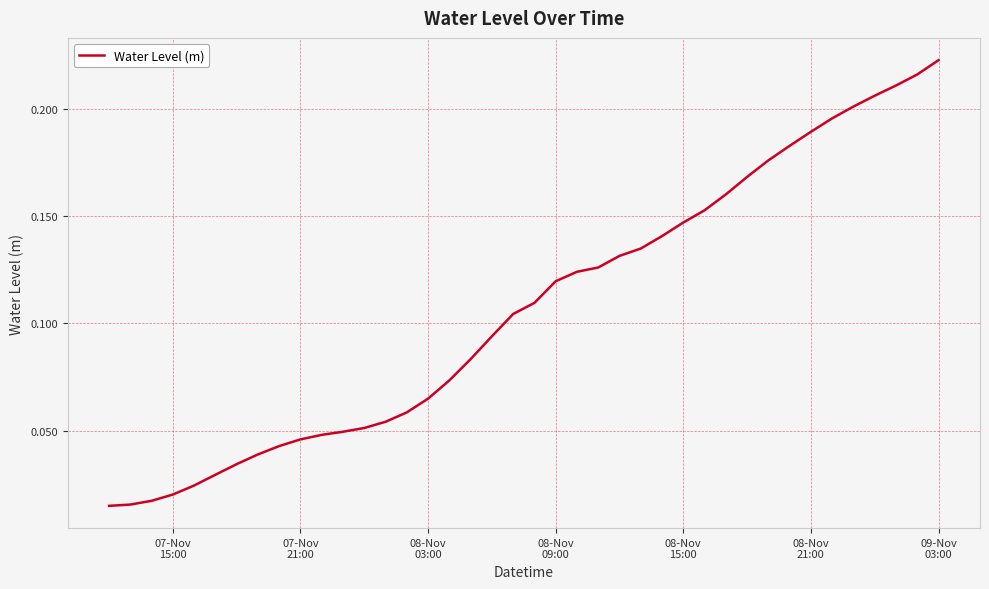

Does the chart display data point markers on the line(s)?

No